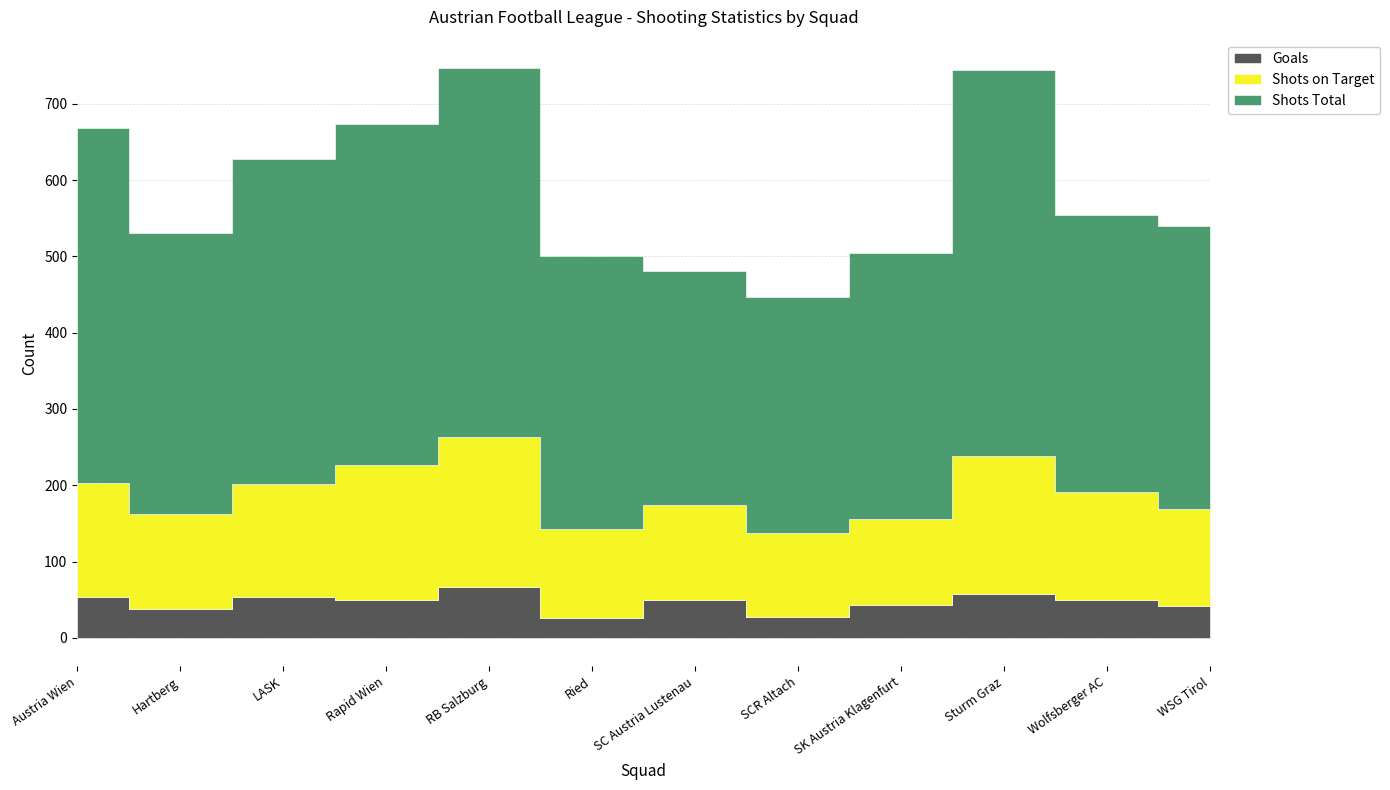

At which category does the chart reach its minimum across all series?

Ried